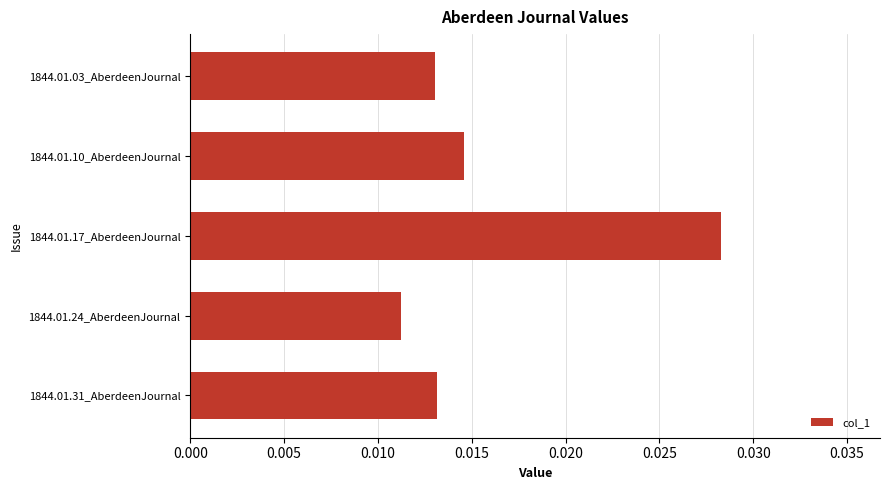

Count the values in the range 0 to 1.

5